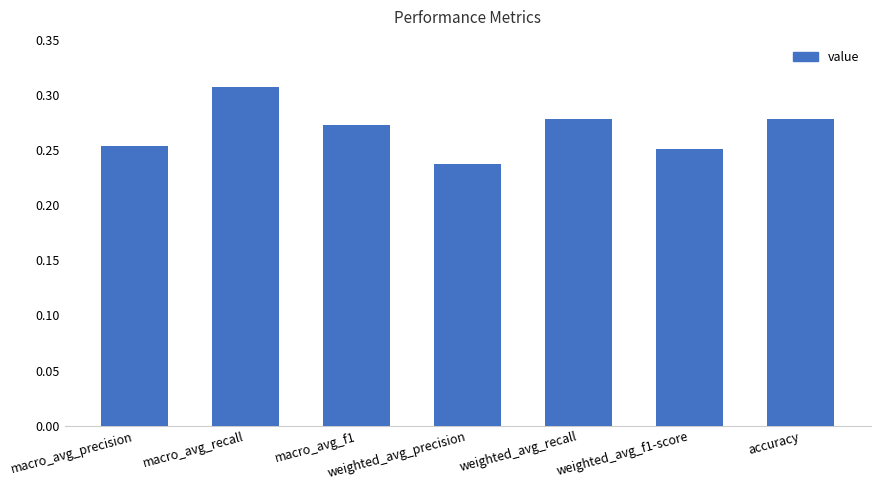

Are the bars horizontal?

No